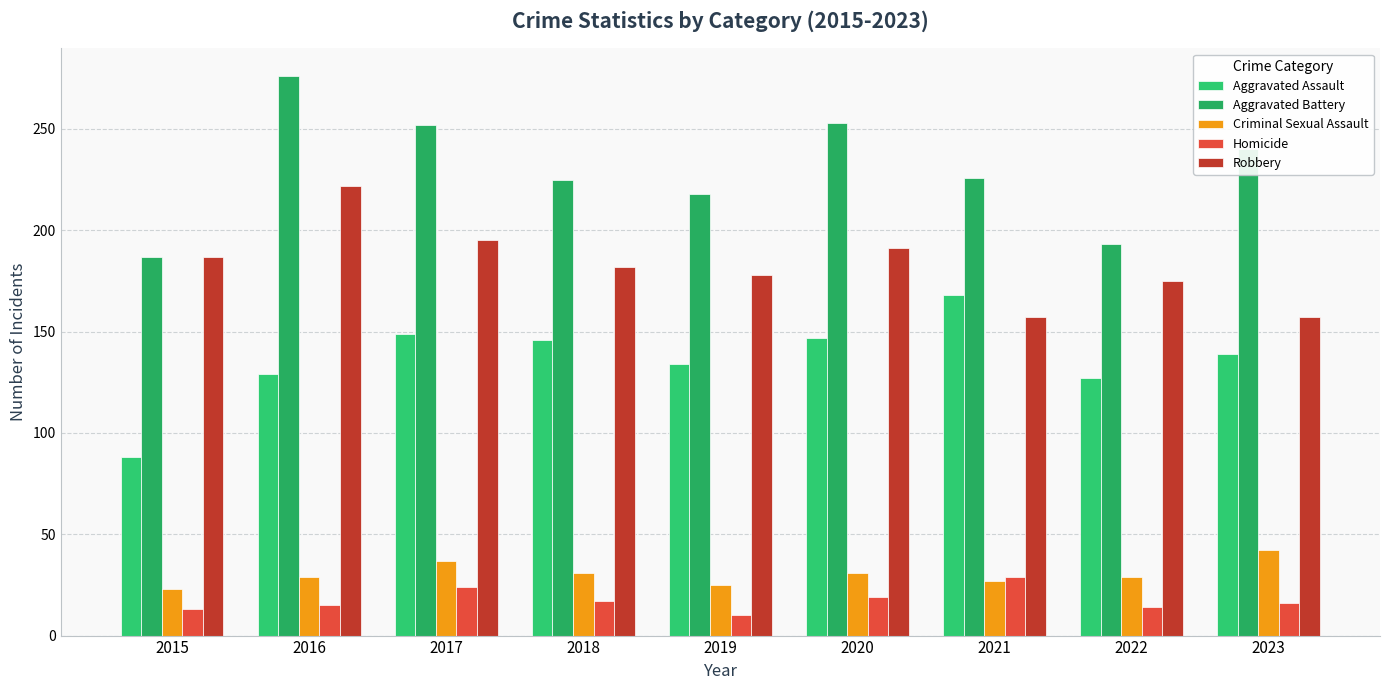

Are the bars grouped side by side (vs. stacked)?

Yes